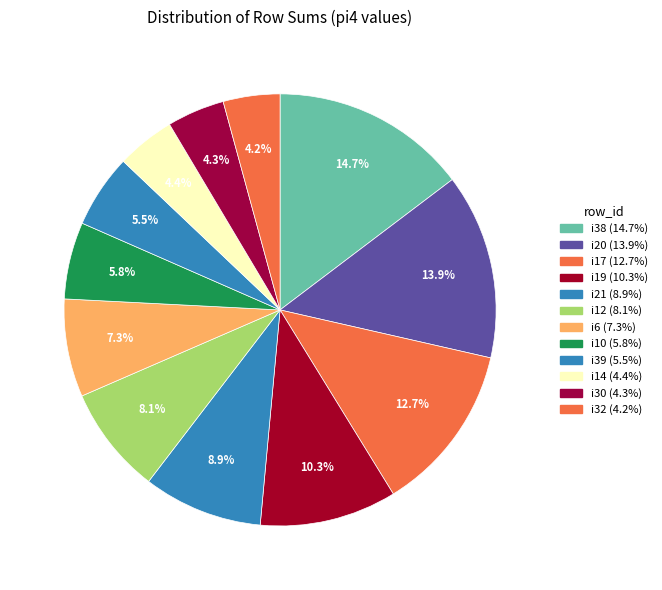

How many slices are in this pie chart?

12